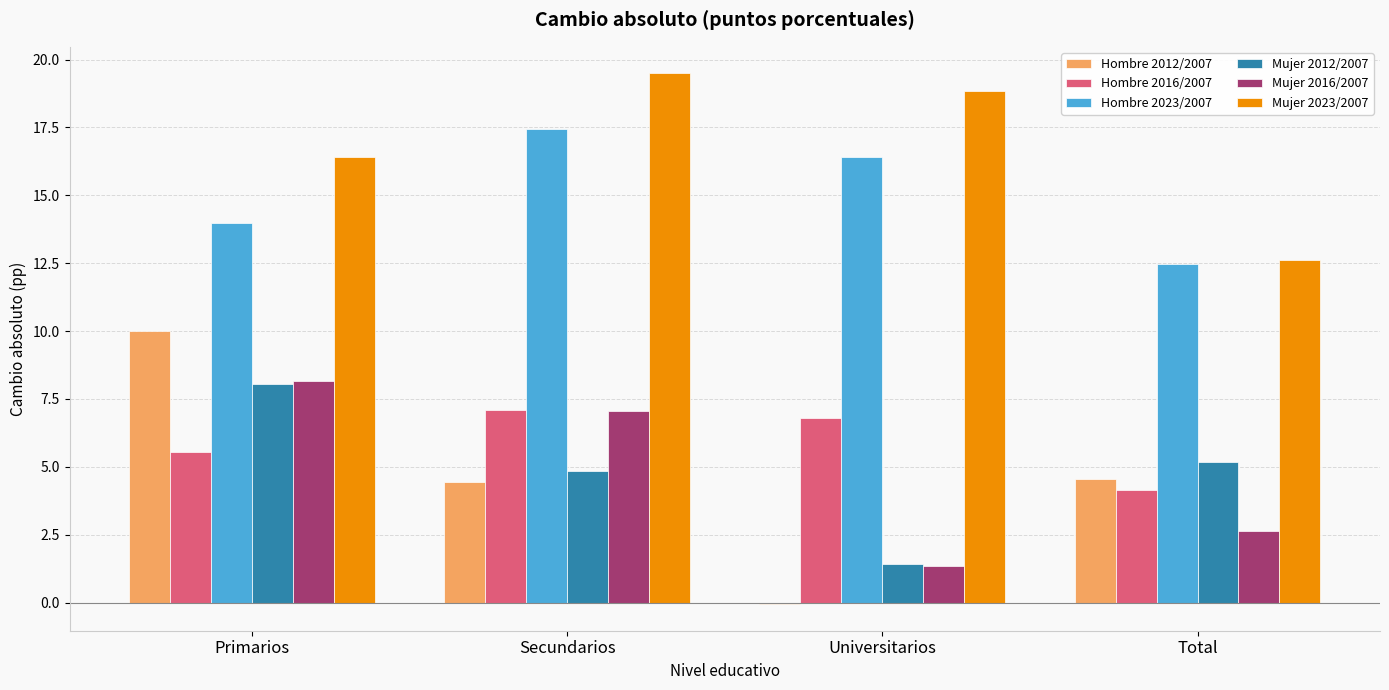

What is the maximum value shown in the chart?

19.5